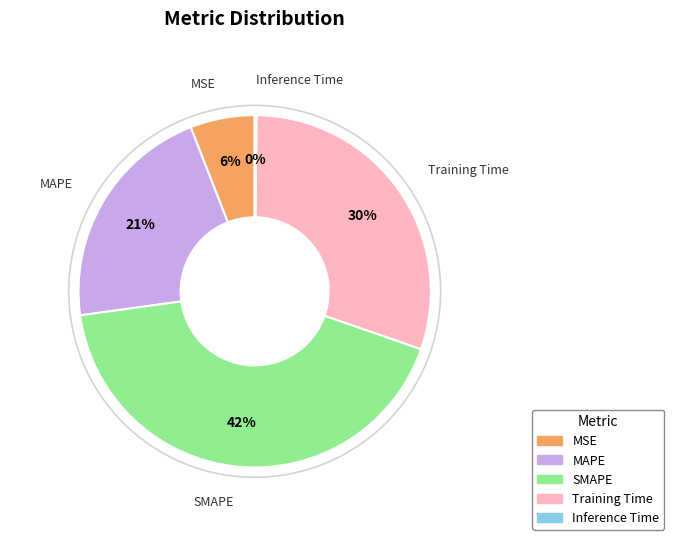

To the nearest percent, what is the difference between the largest and smallest slice percentages?

42%